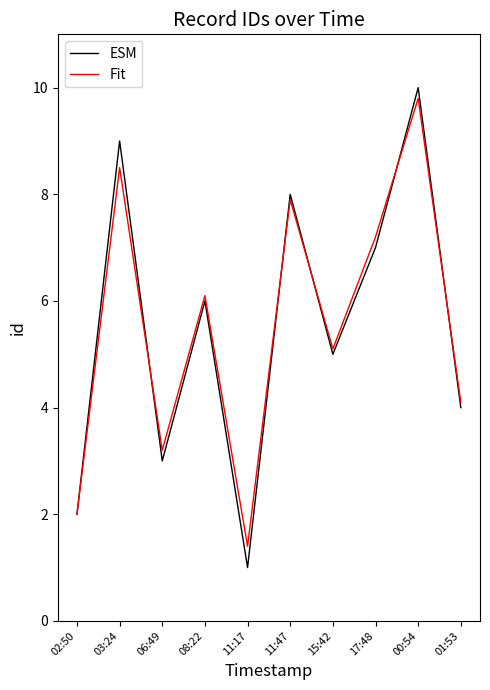

Reading left to right, what are all the values shown in this chart?

ESM: 2.0	9.0	3.0	6.0	1.0	8.0	5.0	7.0	10.0	4.0
Fit: 2.0	8.5	3.2	6.1	1.4	7.9	5.1	7.2	9.8	4.1